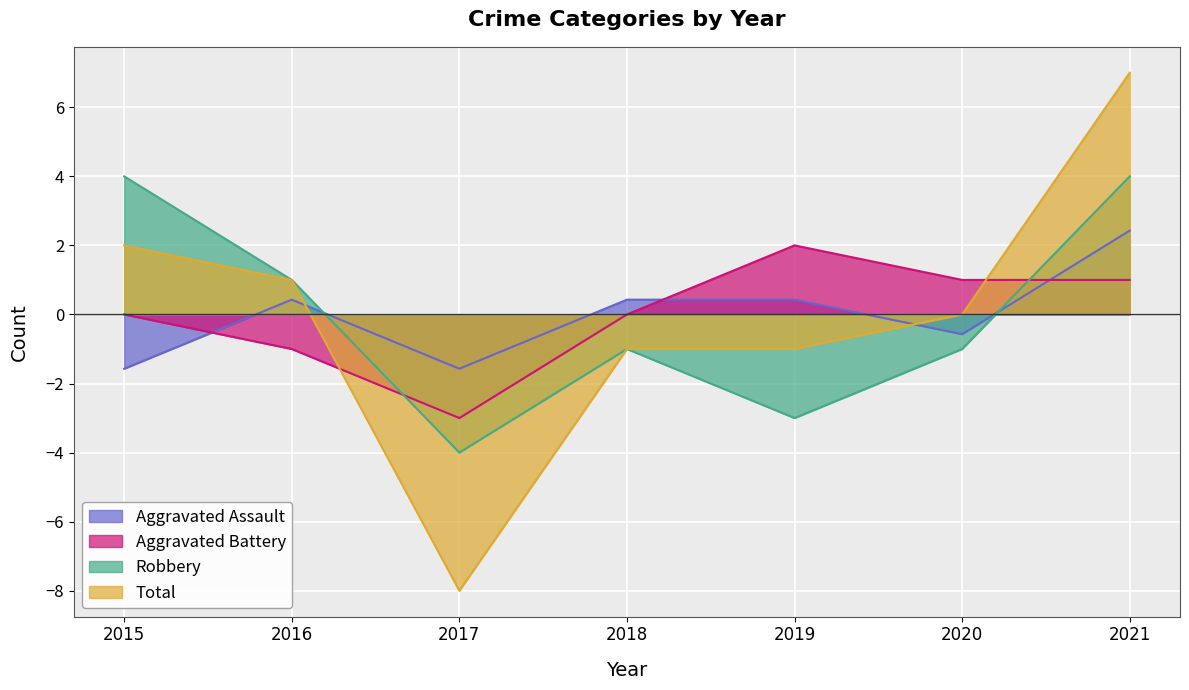

How many distinct data groups are displayed?

4